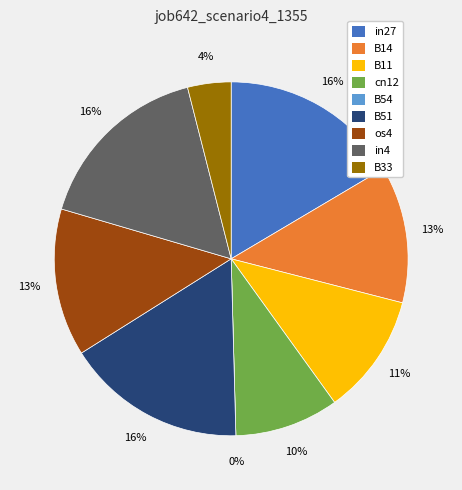

To the nearest percent, what is the difference between the largest and smallest slice percentages?

16%